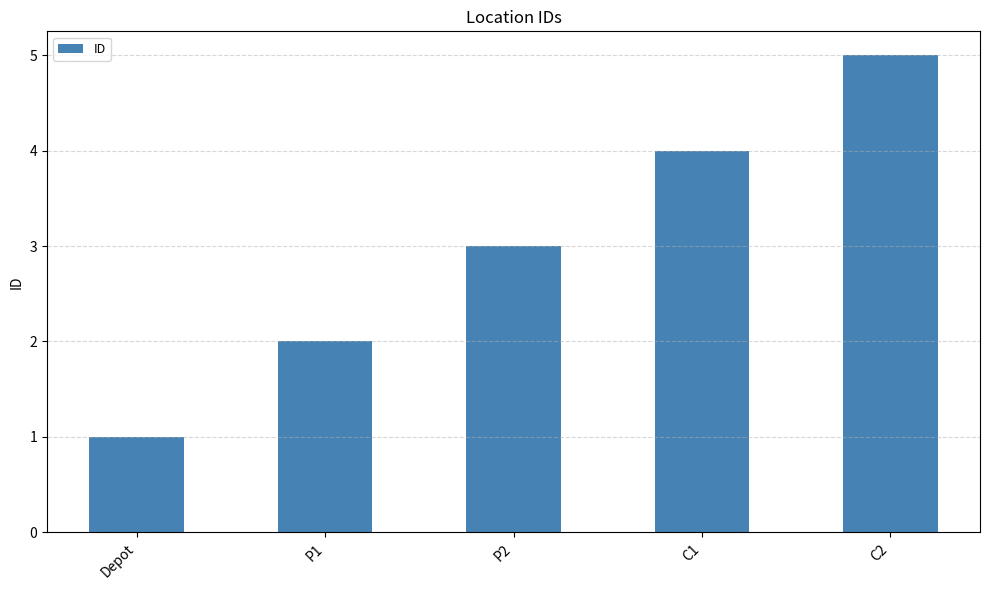

Count the number of categories in the chart.

5